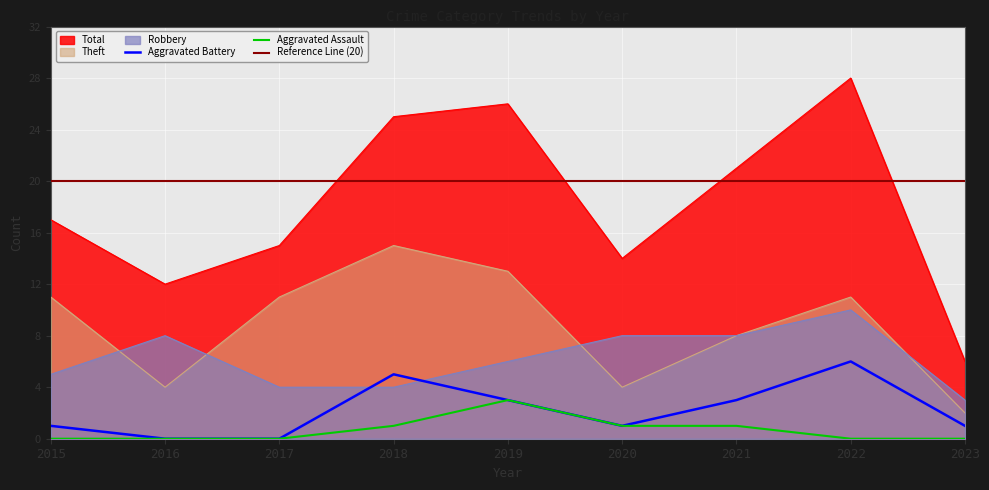

What is the maximum value for Total?

28